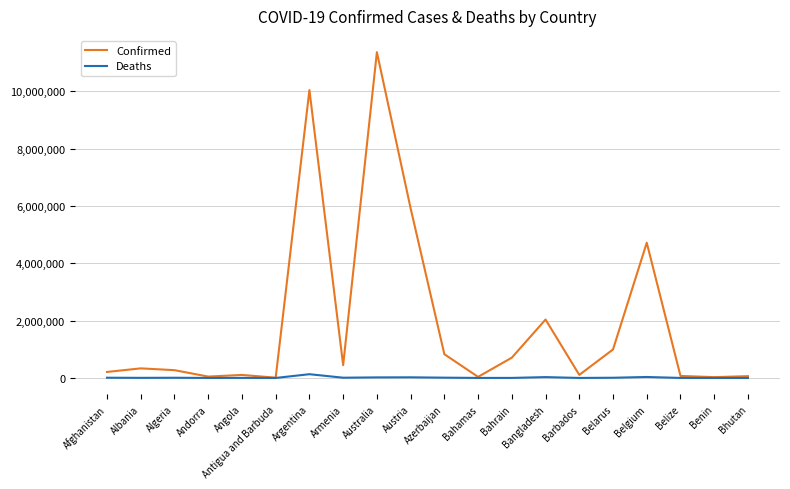

Count the number of categories in the chart.

20